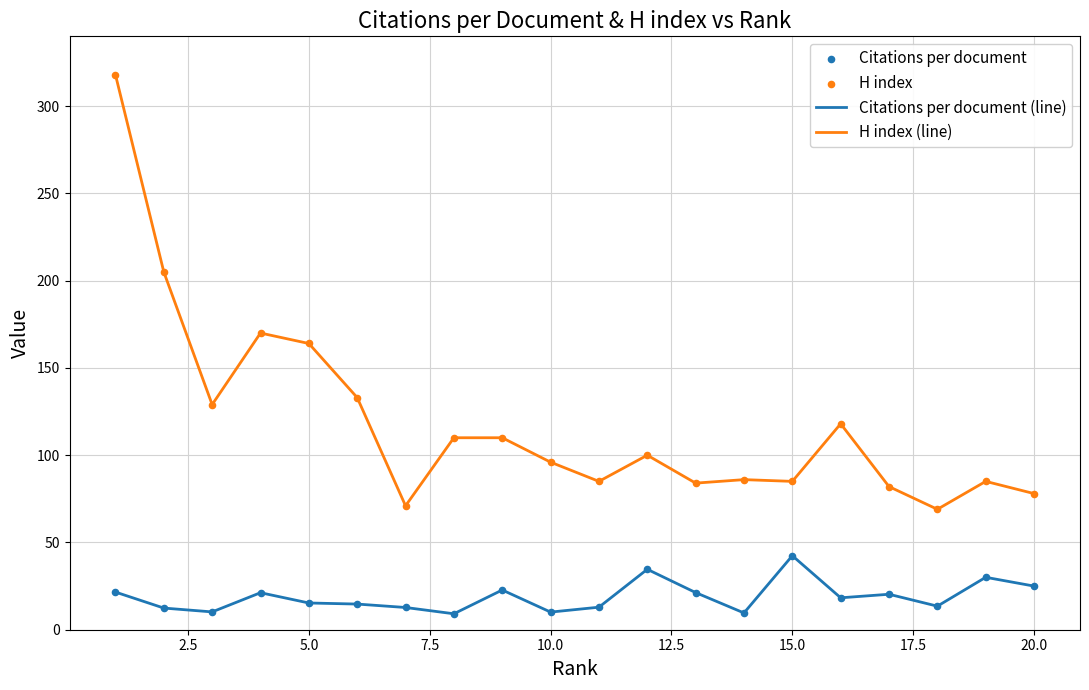

At how many categories does at least one series exceed 63?

20